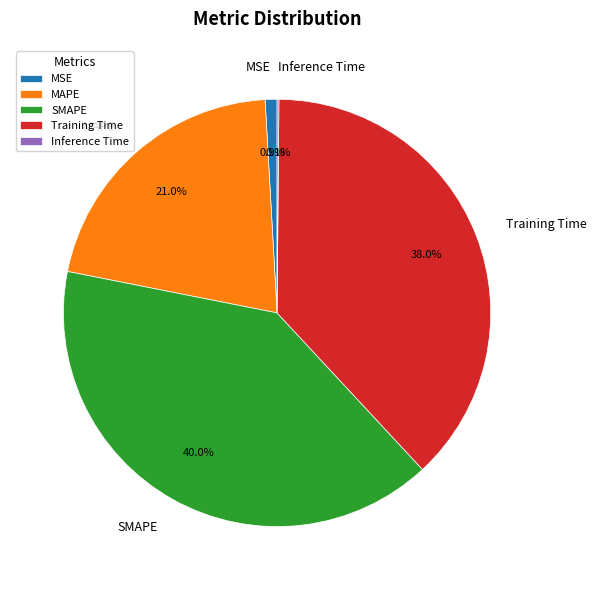

Which has a higher value, MSE or MAPE?

MAPE